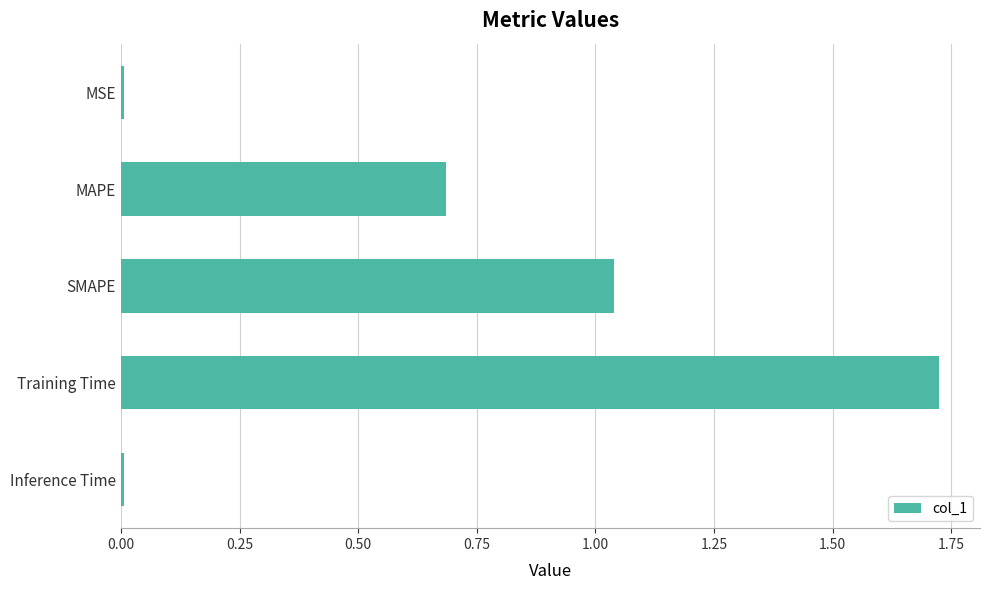

Are the bars horizontal?

Yes